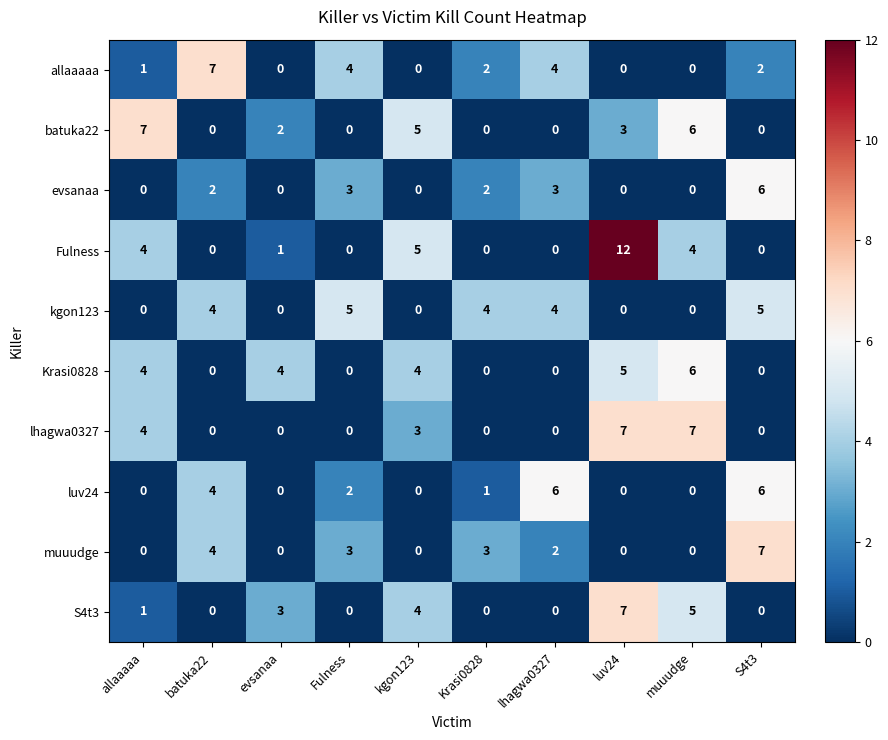

How many luv24 values are between 0 and 4?

8